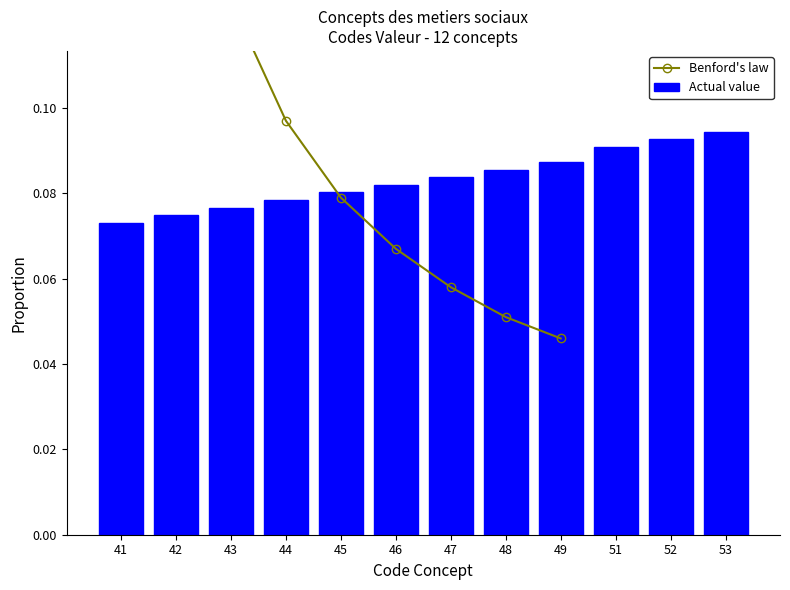

Is it true that the value at 53 is 0.1?

True